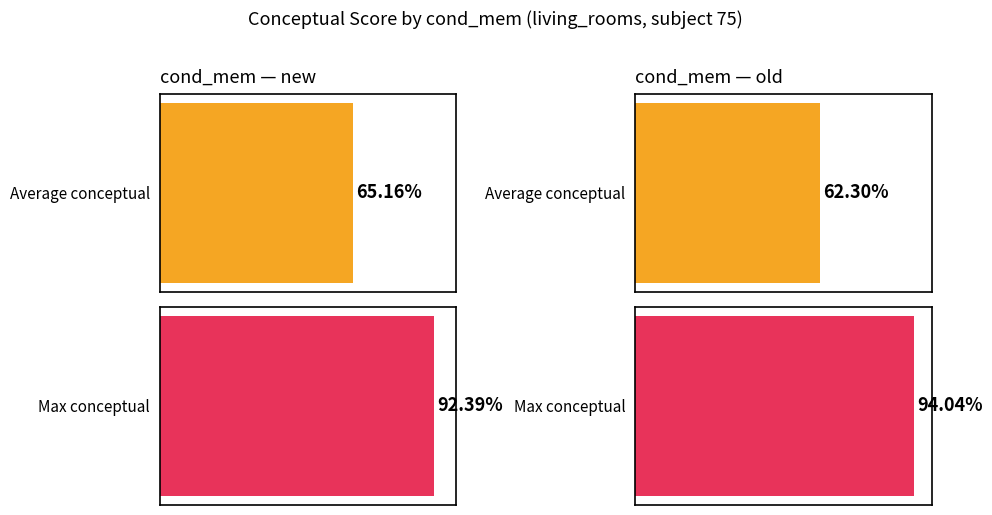

What is the total value across all series at conceptual?

127.5